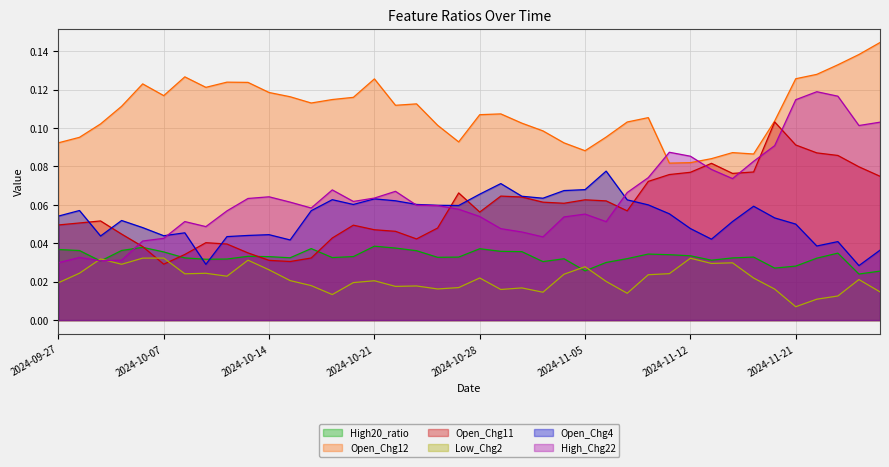

Which has a higher value, 2024-10-07 or 2024-09-27?

2024-09-27